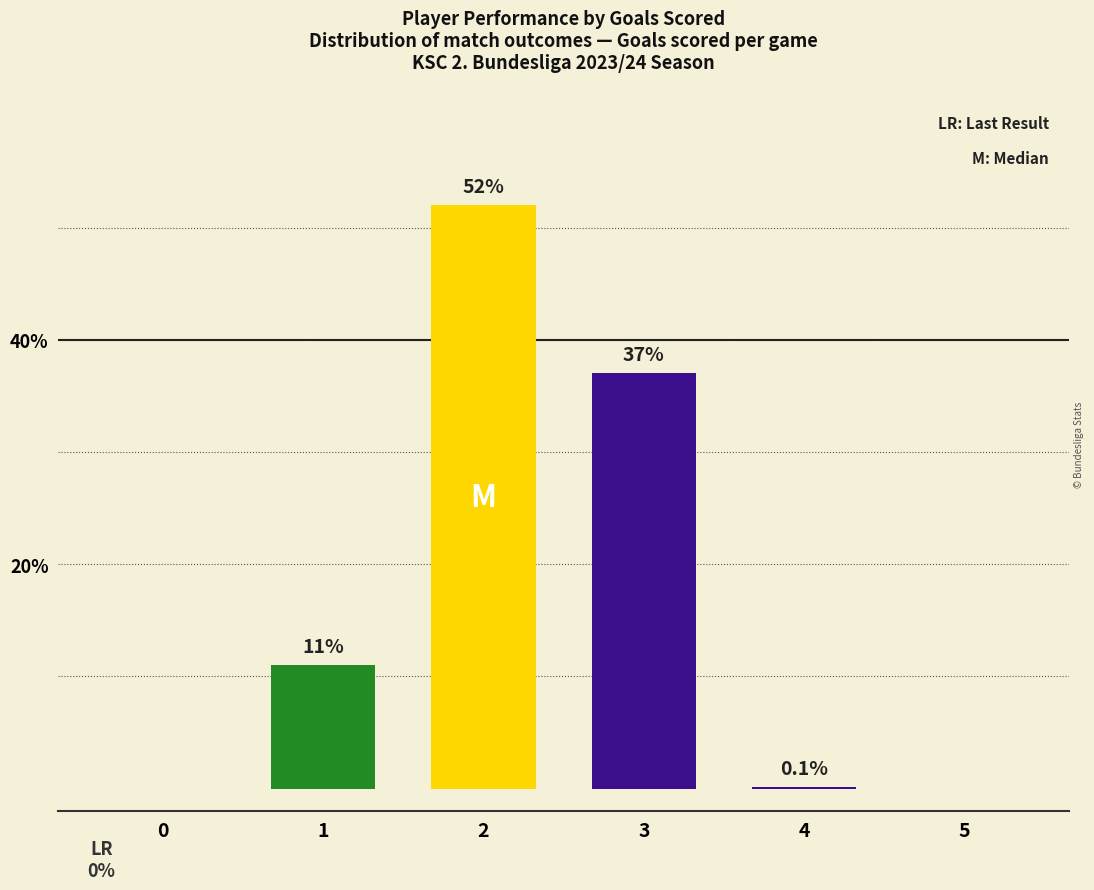

Between 5 and 1, which is larger?

1